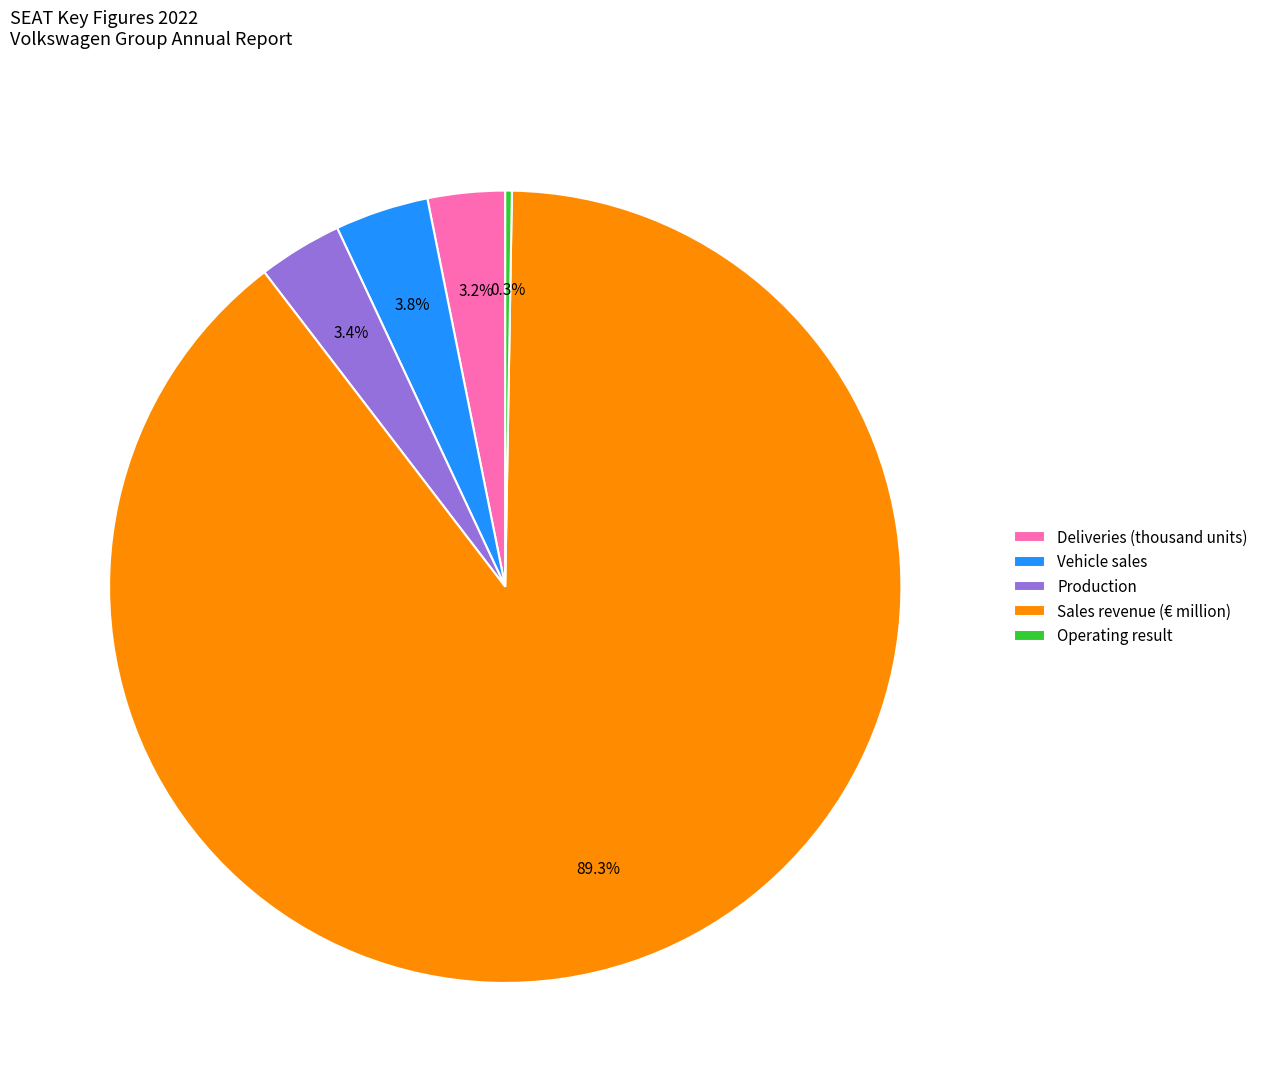

Is the sum of Sales revenue (€ million) and Production greater than half?

Yes